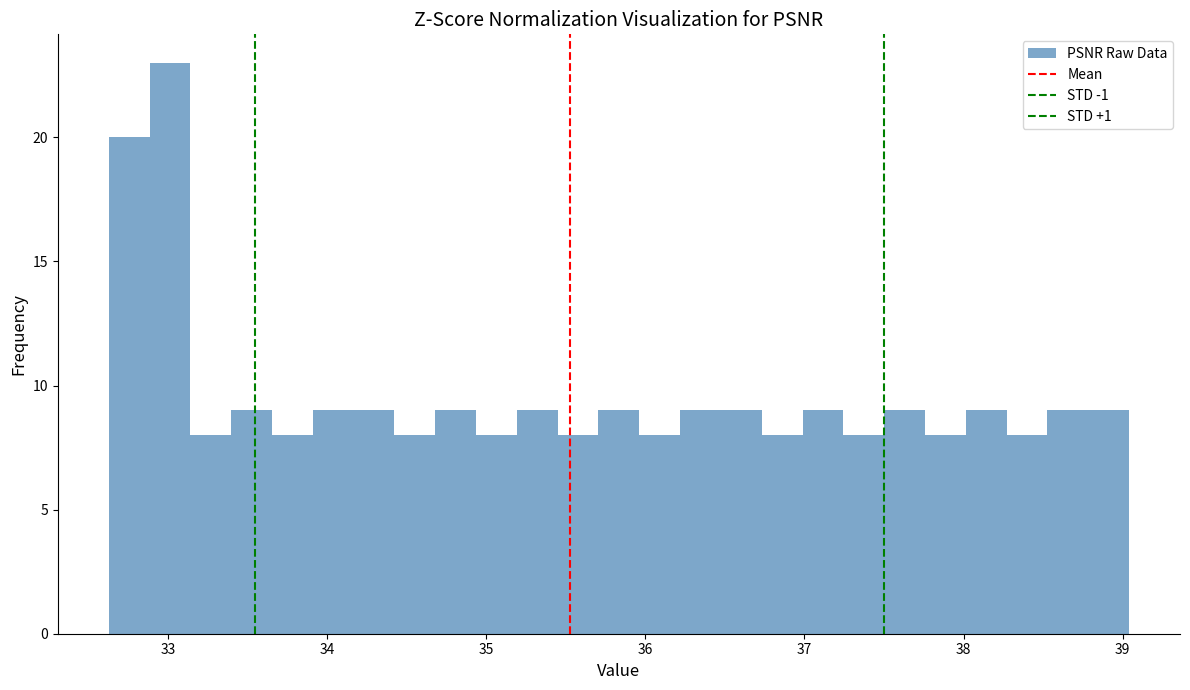

Around what value on the x-axis is the tallest bar? Give the approximate position of its centre, as read against the axis.

33.0